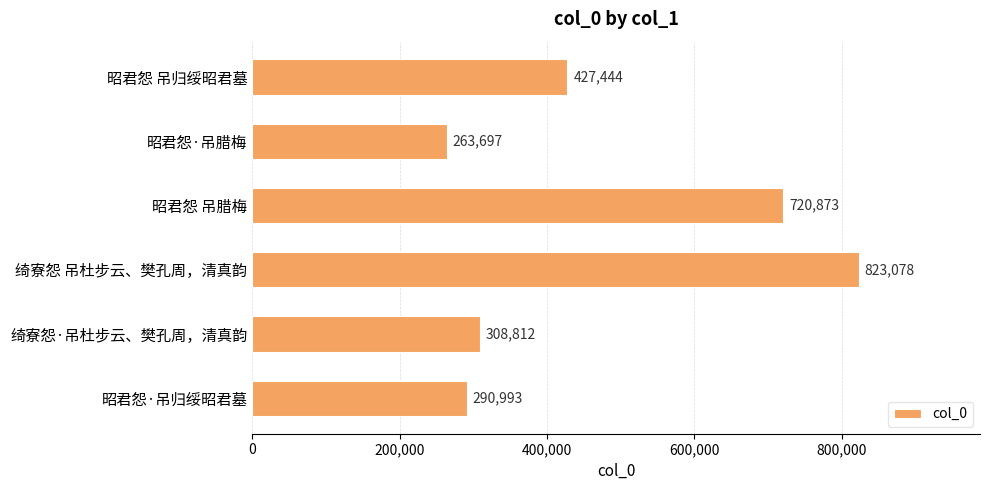

The value at 昭君怨 吊腊梅 is 720873. True or false?

True